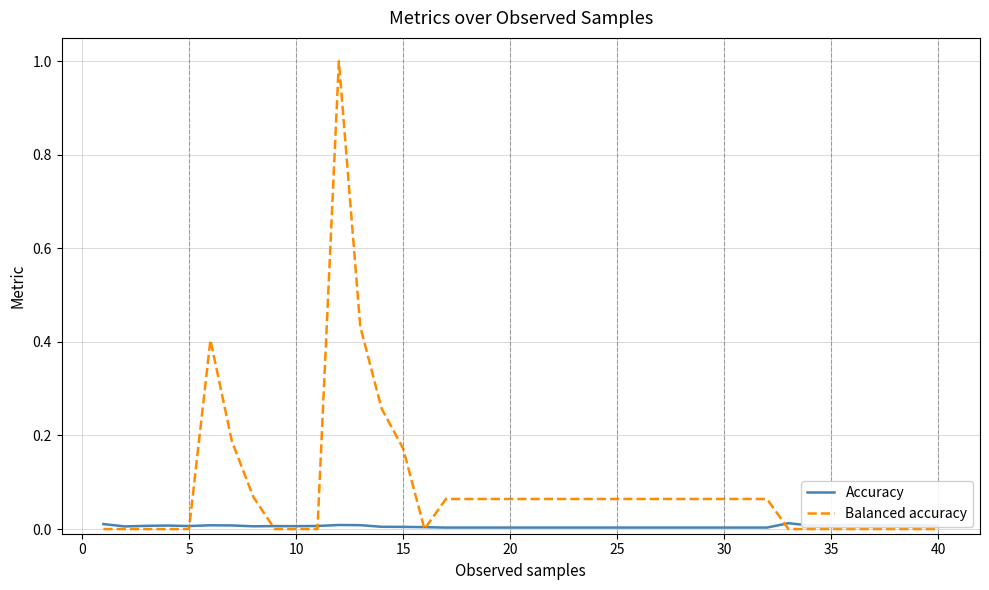

True or false: Accuracy and Balanced accuracy cross at least once.

True